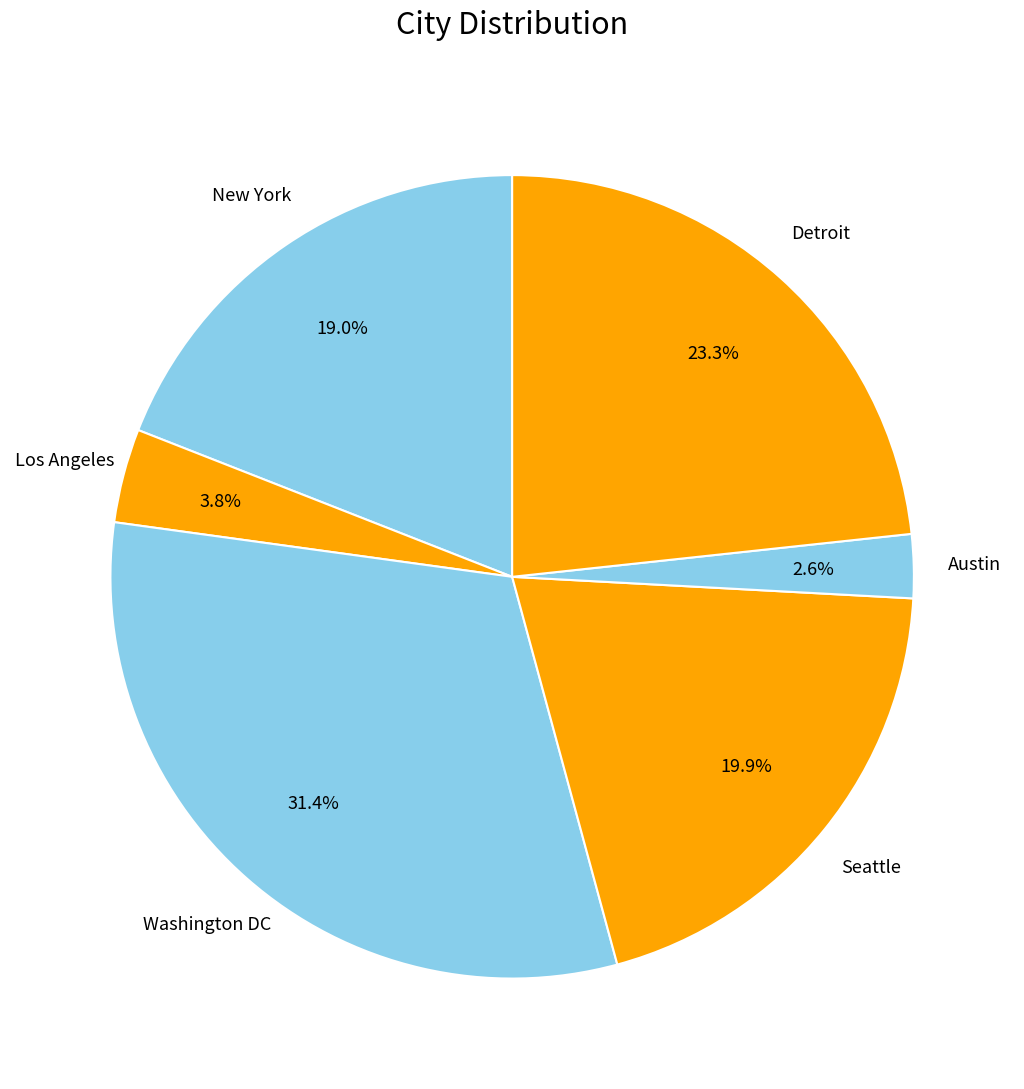

The Los Angeles slice represents 13% of the pie. True or false?

False